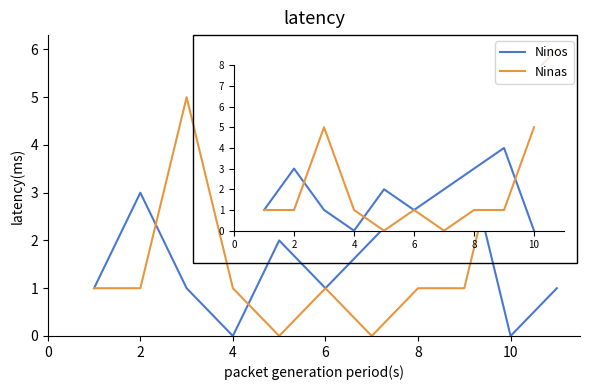

Which series has the largest total across all categories?

Ninas